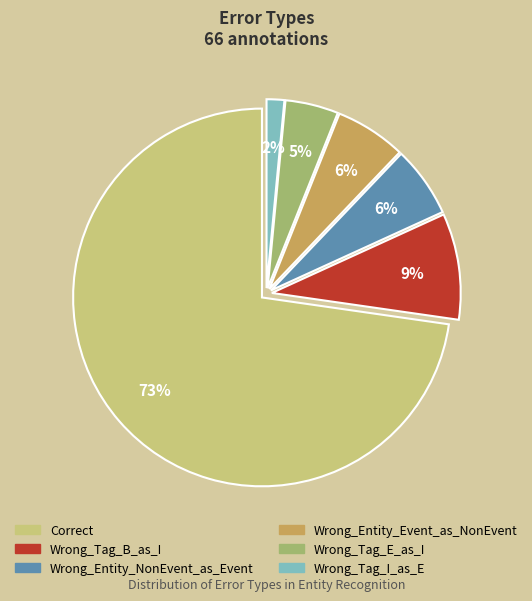

How many segments does this pie chart have?

6